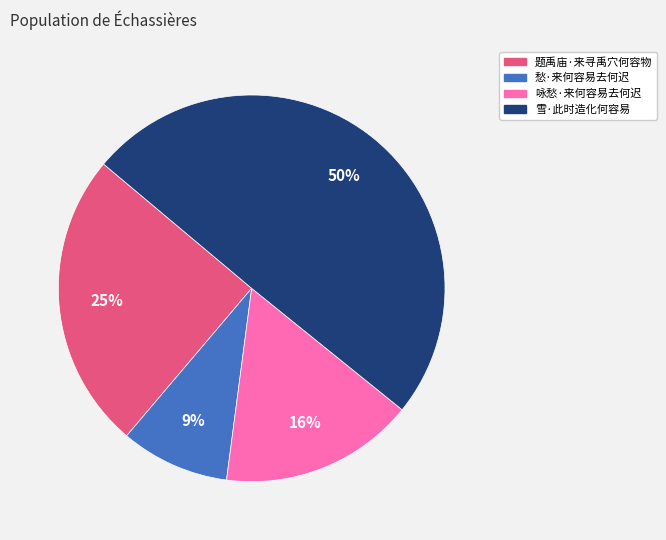

Count the number of slices in the pie.

4